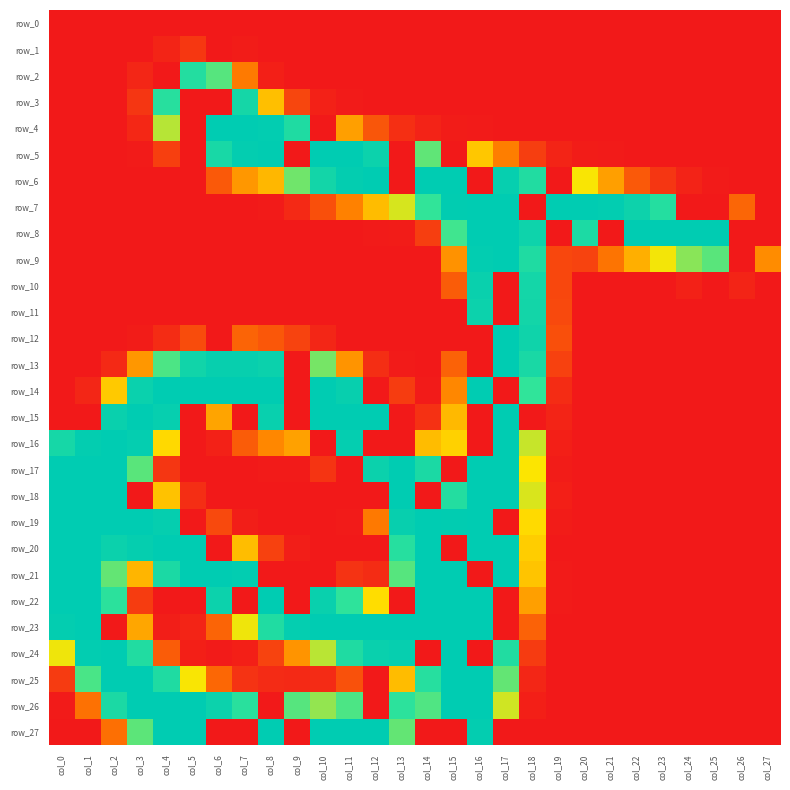

What is the sum of all row_14 values?

2687